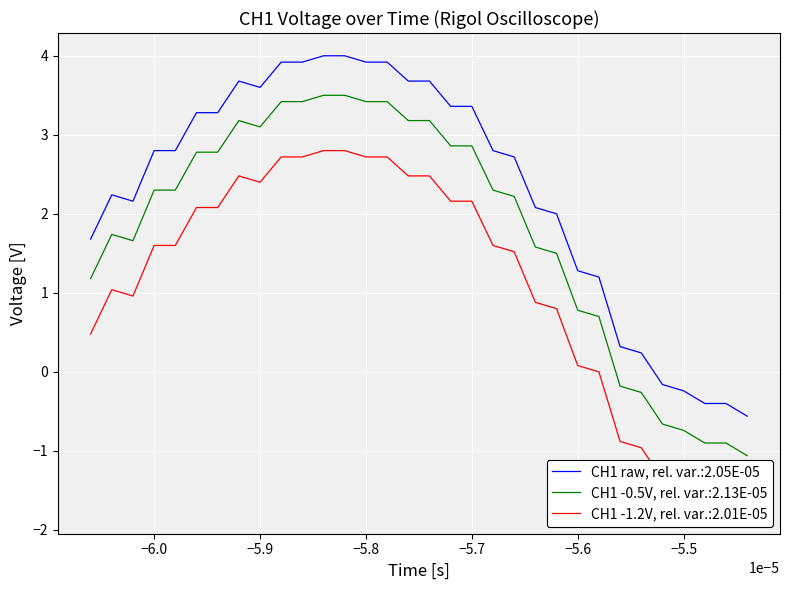

Reading left to right, what are all the values shown in this chart?

1.7	2.2	2.2	2.8	2.8	3.3	3.3	3.7	3.6	3.9	3.9	4.0	4.0	3.9	3.9	3.7	3.7	3.4	3.4	2.8	2.7	2.1	2.0	1.3	1.2	0.3	0.2	-0.2	-0.2	-0.4	-0.4	-0.6